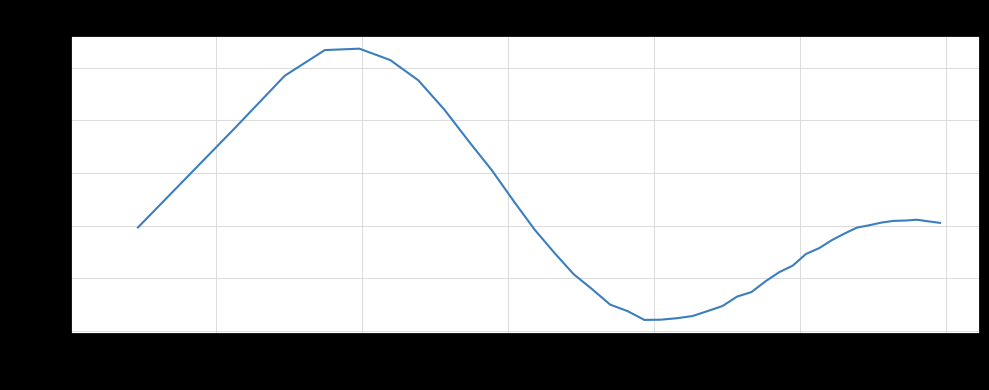

Does the chart have visible grid lines?

Yes